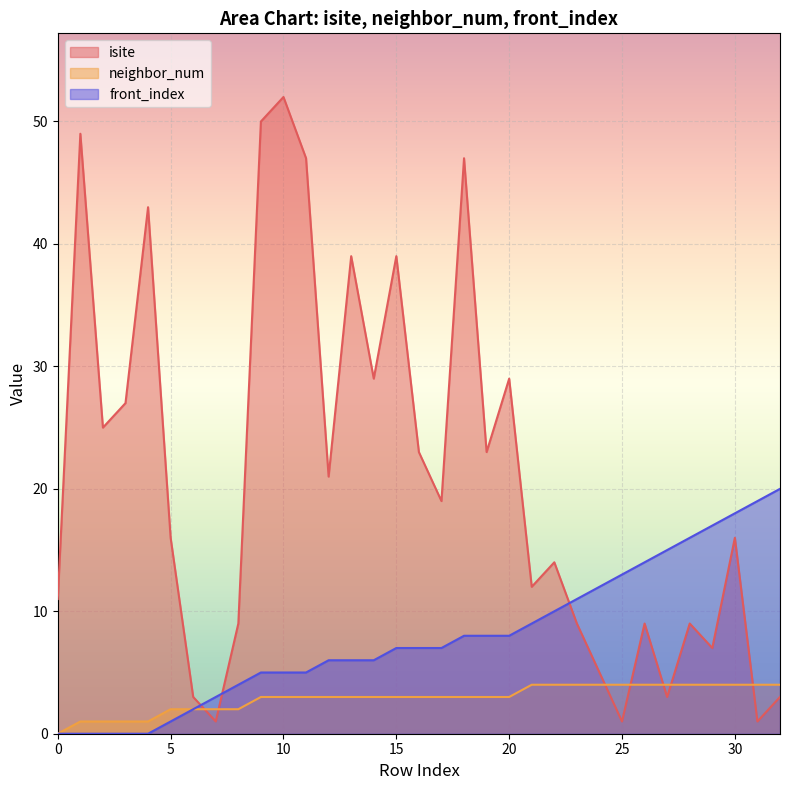

Where is isite nearest to the value 26?

2